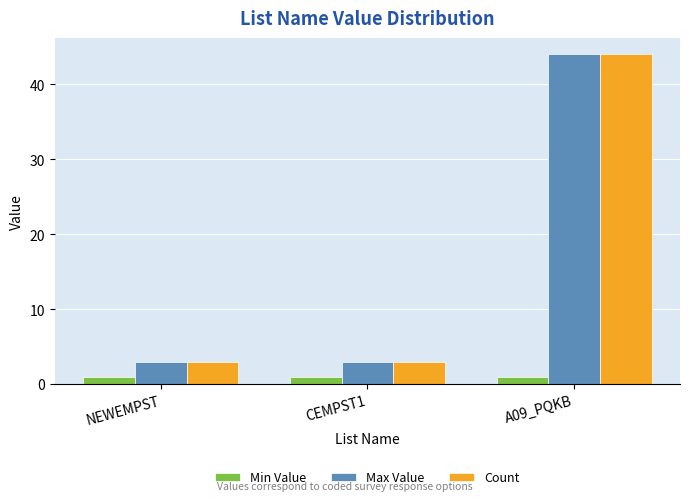

Reading right to left, list all the values displayed in this chart.

Min Value: A09_PQKB=1	CEMPST1=1	NEWEMPST=1
Max Value: A09_PQKB=44	CEMPST1=3	NEWEMPST=3
Count: A09_PQKB=44	CEMPST1=3	NEWEMPST=3